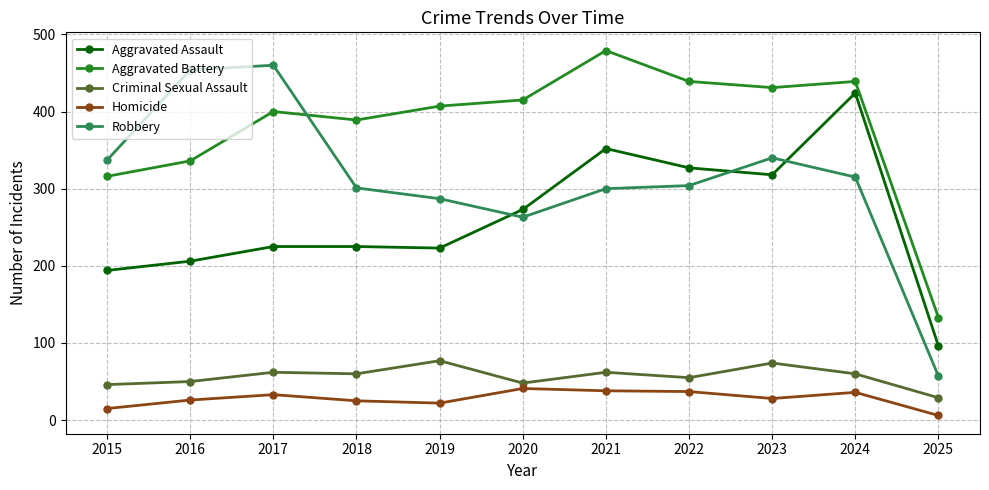

How many values in the Criminal Sexual Assault series are below 60?

5